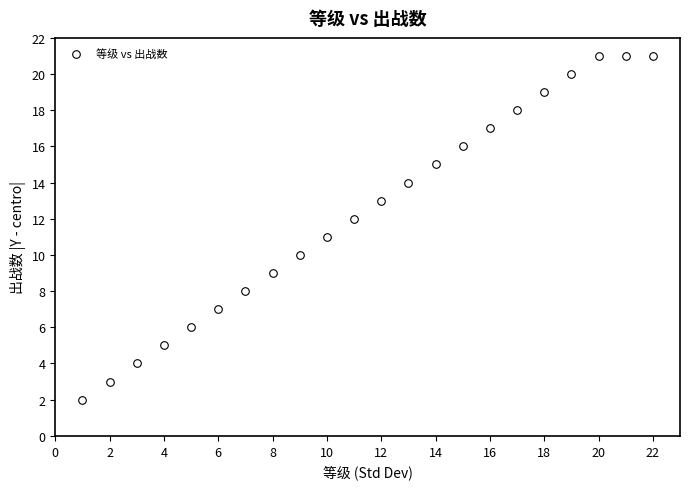

What is the range of X values (max minus min)?

21